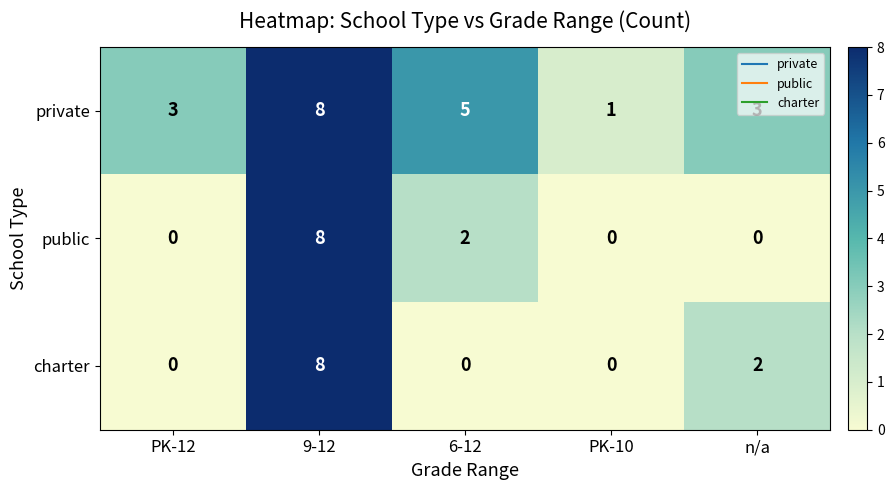

What is the maximum value for private?

8